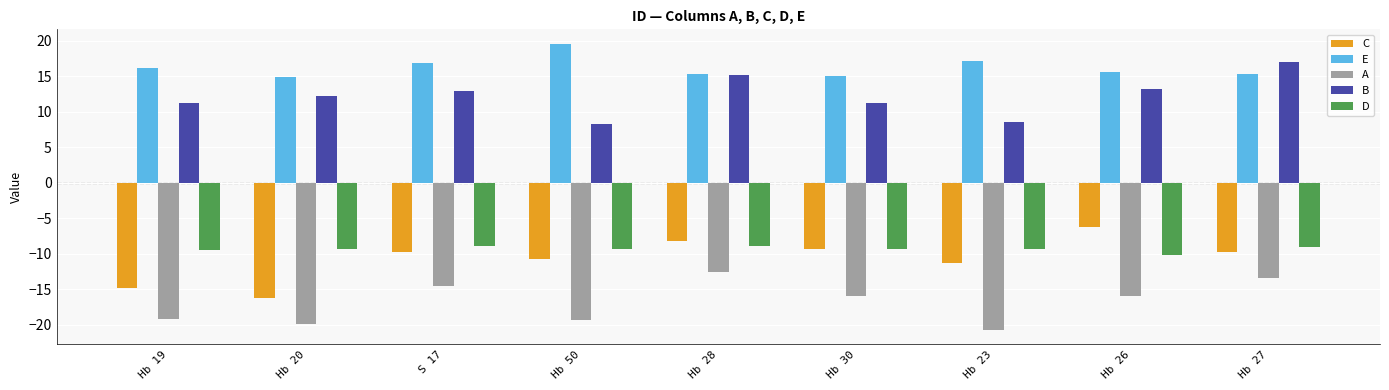

Does the chart contain stacked bars?

No